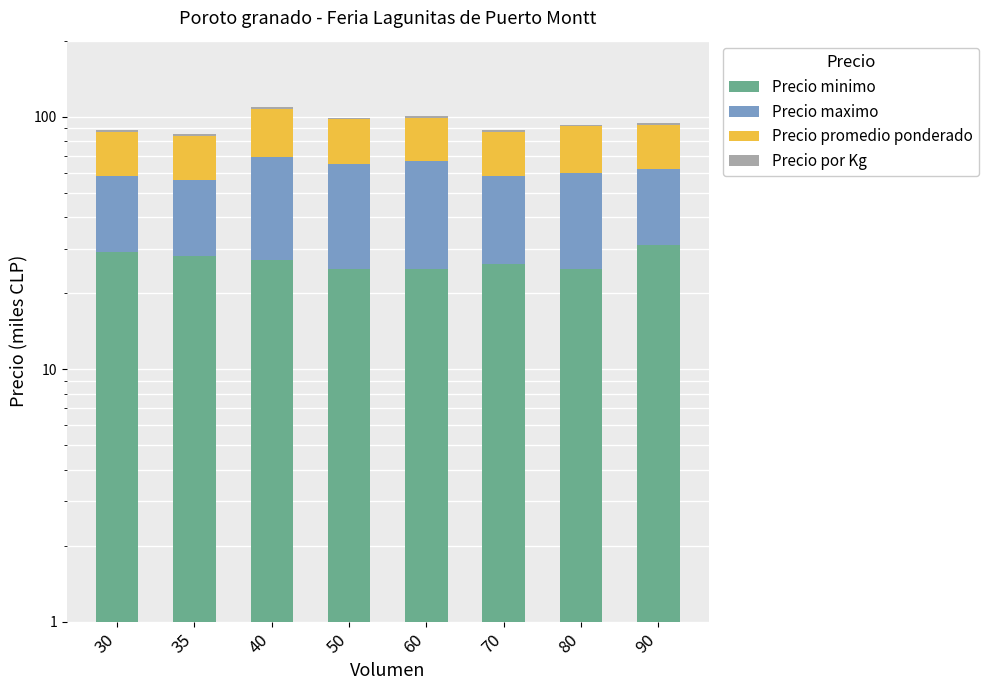

What is the spread (max minus min) of values at 60?

40.7